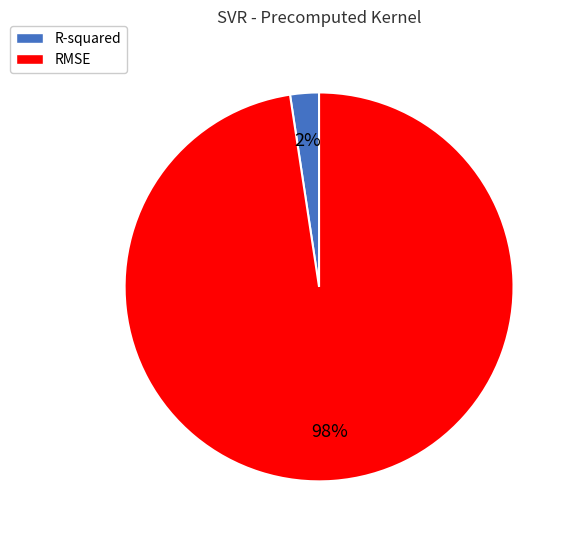

How many slices are in this pie chart?

2